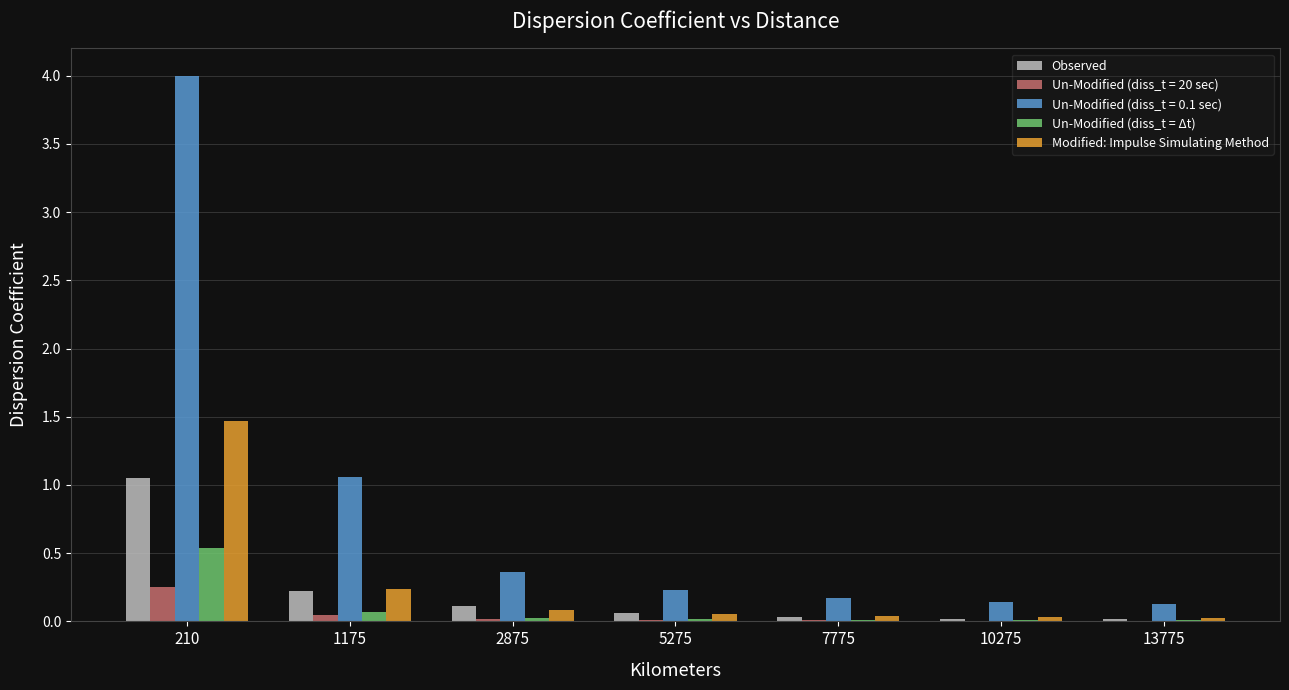

What is the average value of the Modified: Impulse Simulating Method series?

0.3